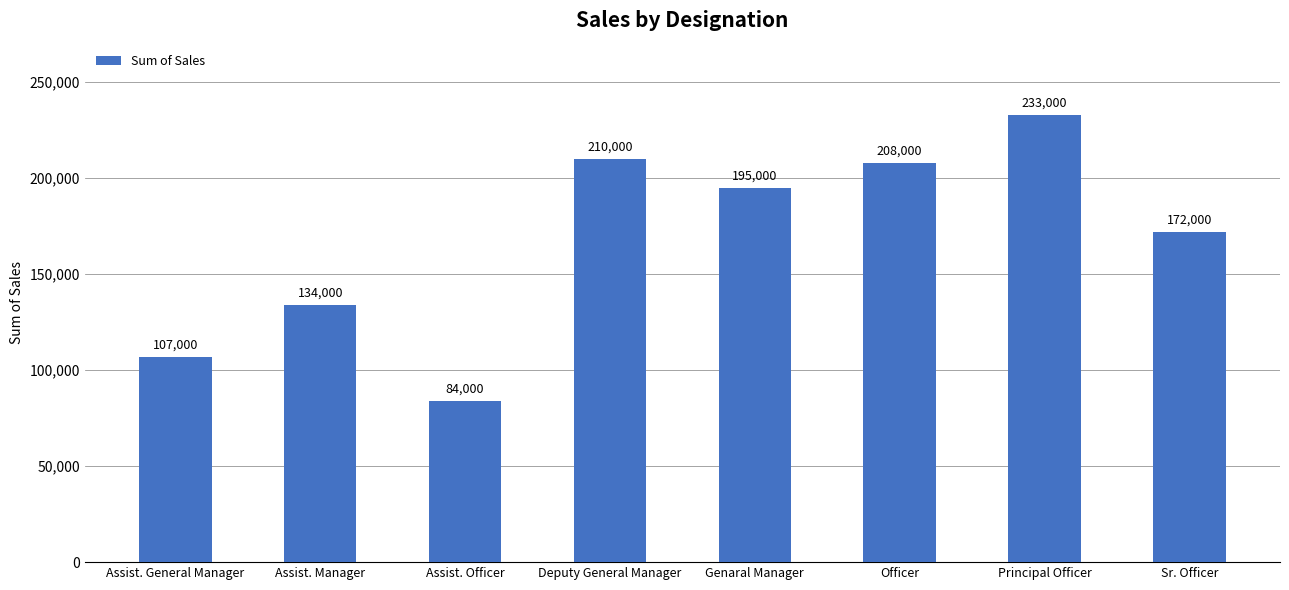

What is the label of the 6th bar from the left?

Officer